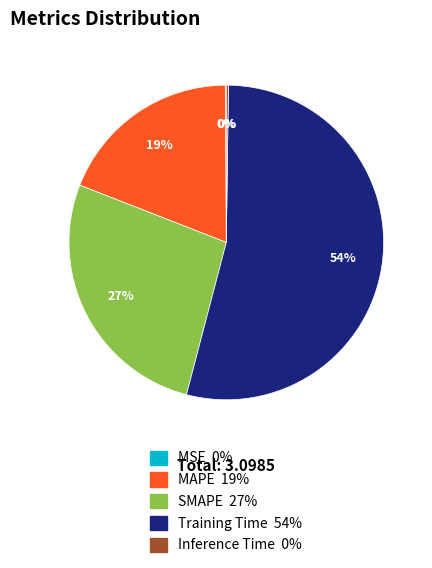

To the nearest percent, what is the difference between the largest and smallest slice percentages?

54%